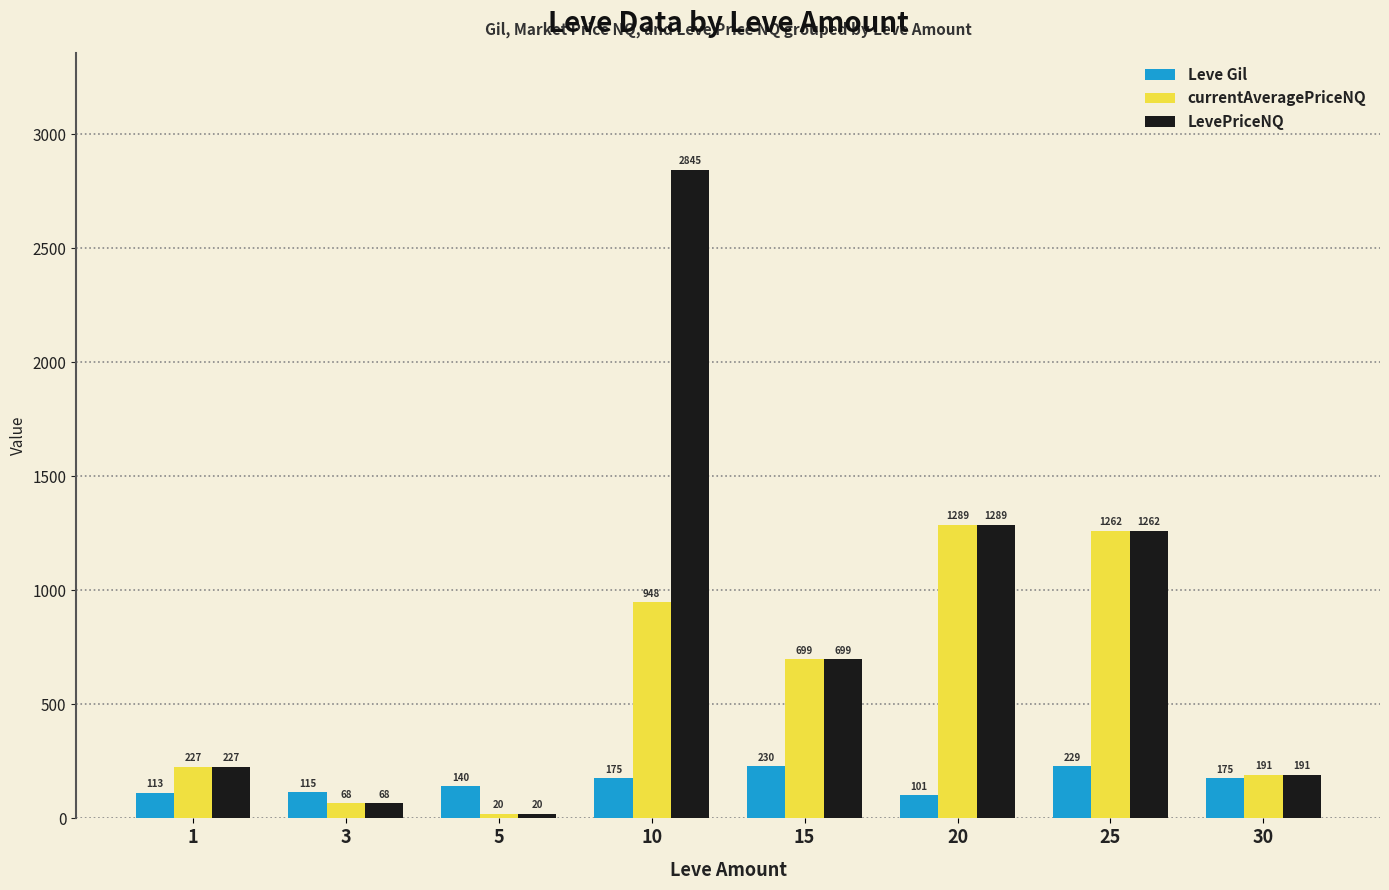

What is the minimum value for currentAveragePriceNQ?

20.4